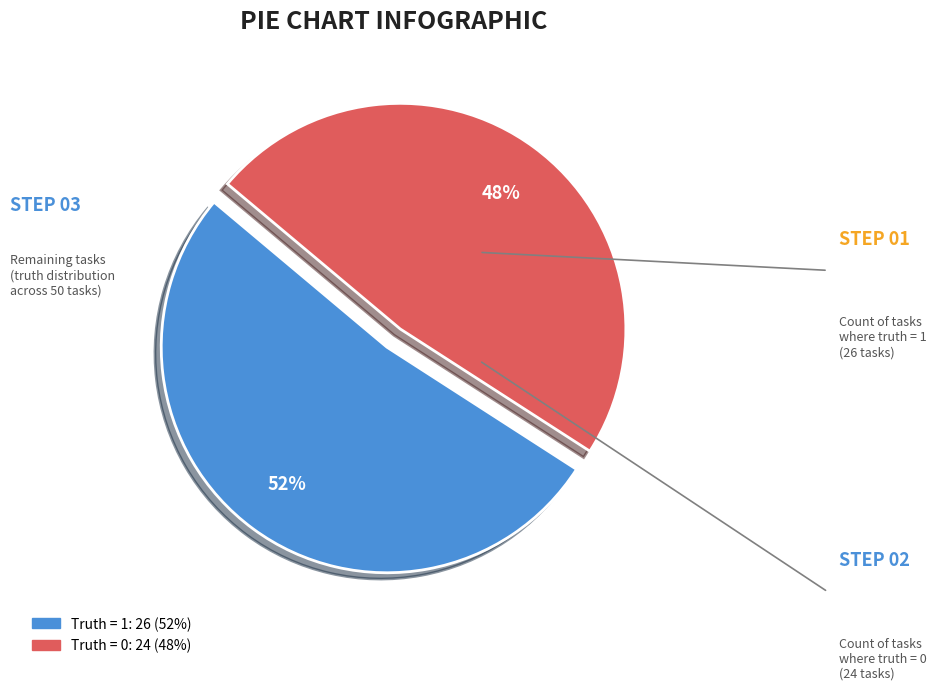

Is there any slice that represents more than half of the pie?

Yes